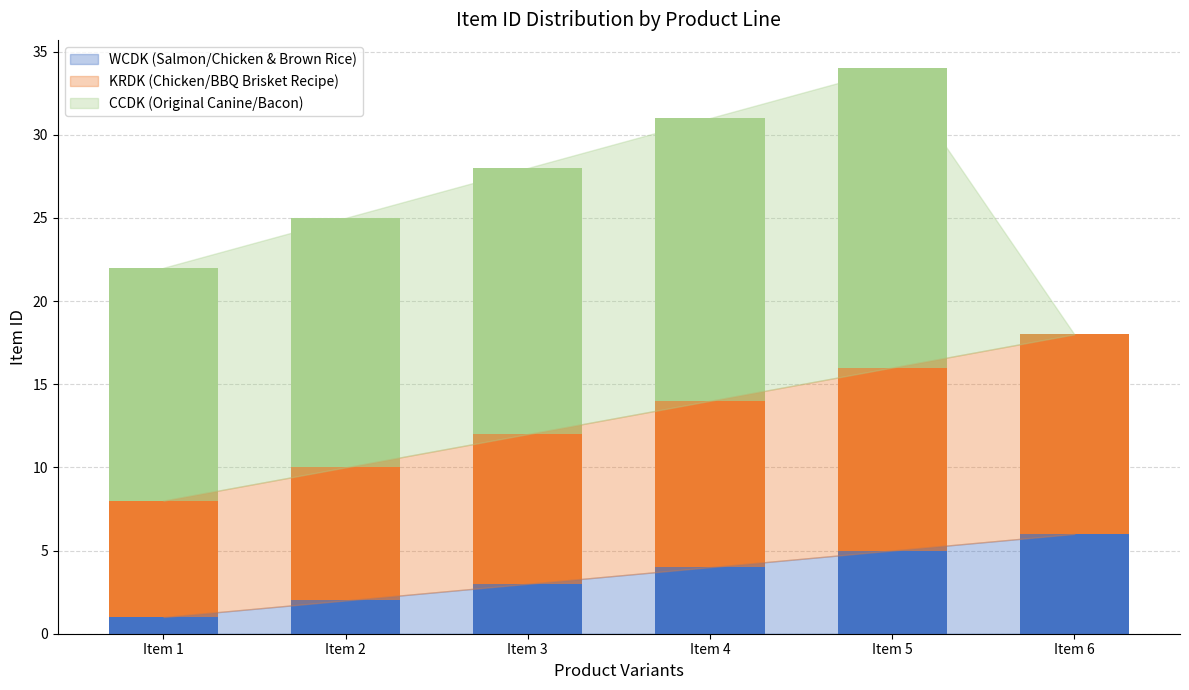

At which category is the sum across all series the highest?

Item 5